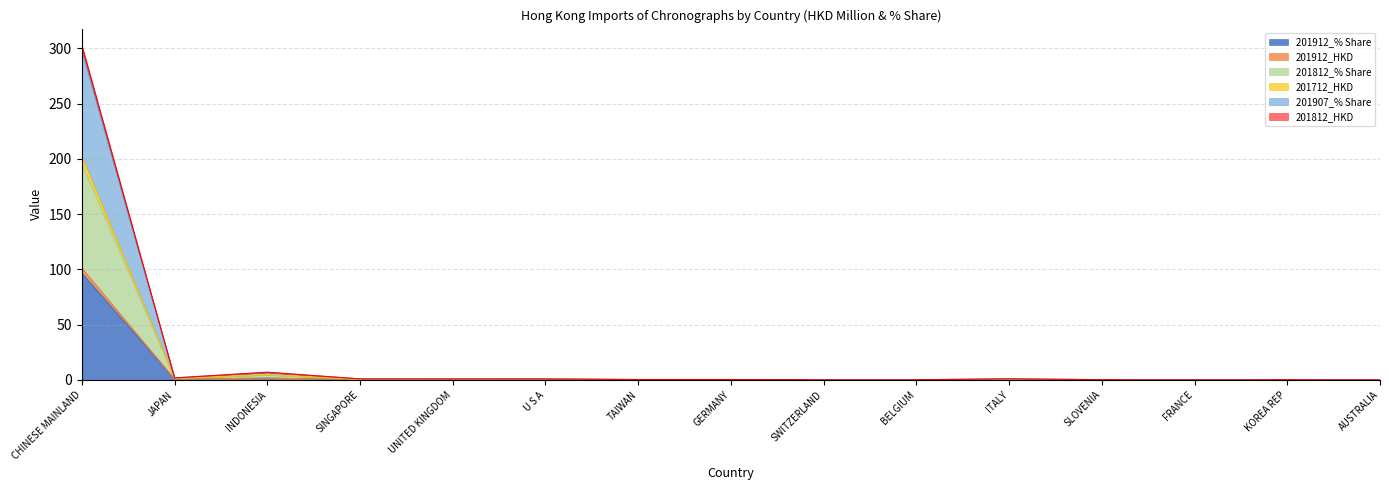

True or false: 201912_% Share and 201712_HKD cross at least once.

False